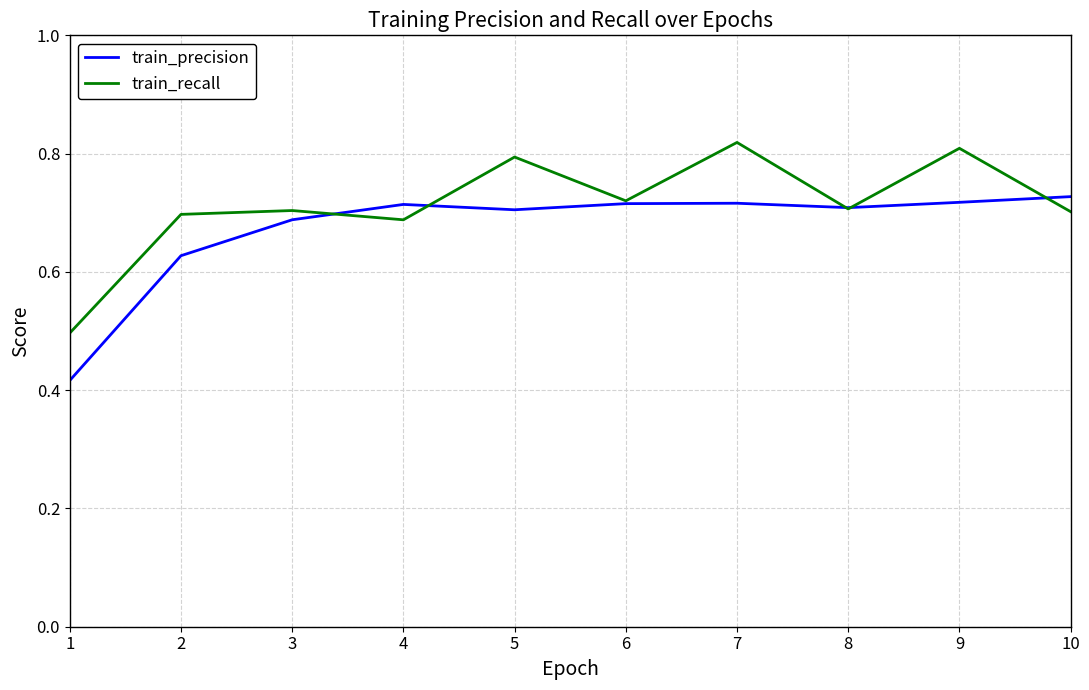

What is the difference between the maximum and minimum values in the train_recall series?

0.3